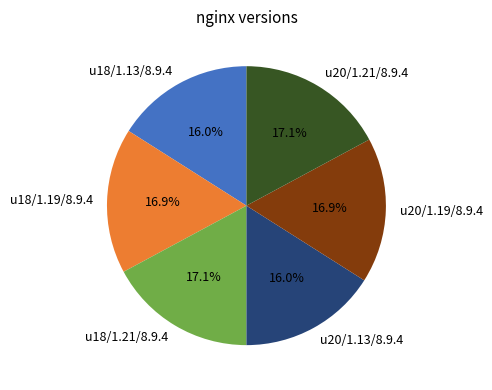

Which has a higher value, u20/1.13/8.9.4 or u20/1.19/8.9.4?

u20/1.19/8.9.4